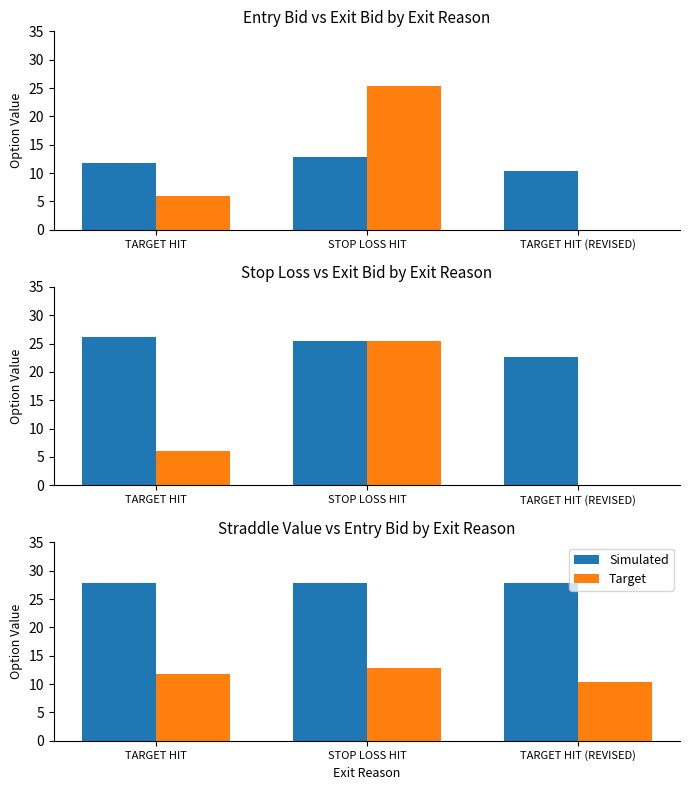

At which label does exit_bid reach its minimum?

TARGET HIT (REVISED)